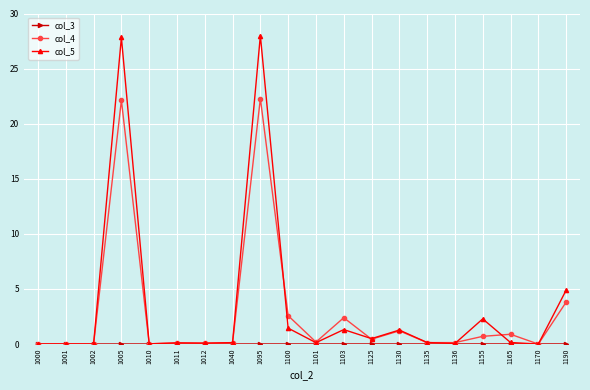

Is the value of col_4 at 1101 greater than the value of col_5 at 1190?

No